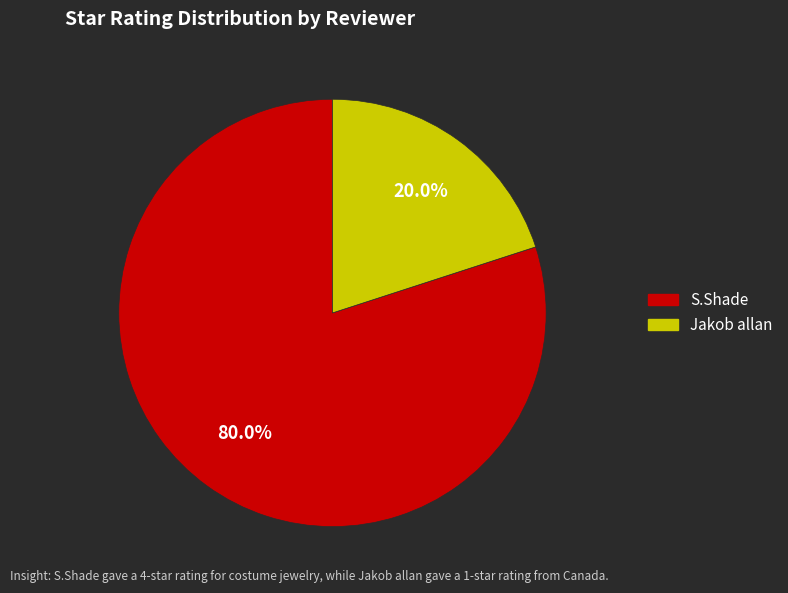

True or false: Jakob allan accounts for 20% of the total.

True